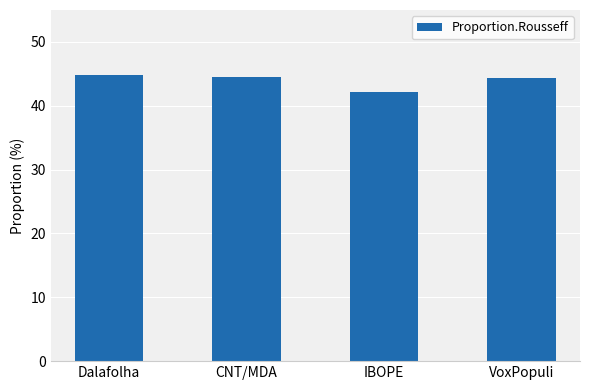

Is it true that the value at CNT/MDA is 44.6?

True